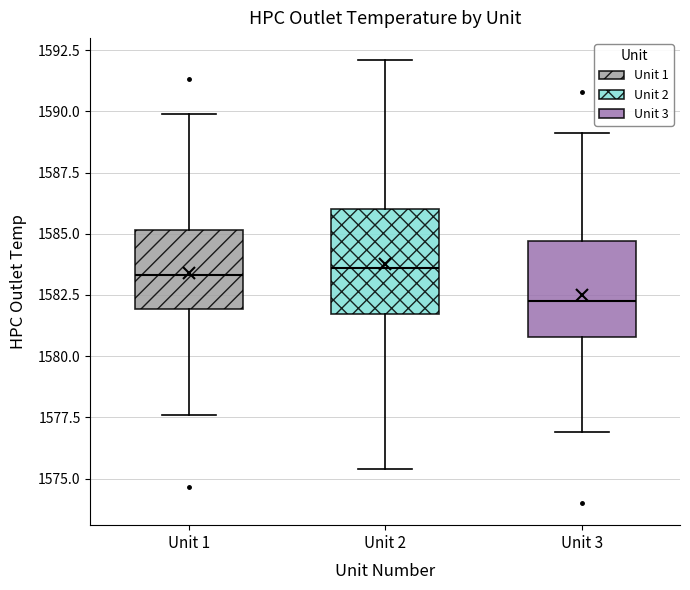

Where is the lower edge of the box for Unit 2 on the y-axis? The values are not printed on the chart, so give them approximately, as read against the axis.

1581.5